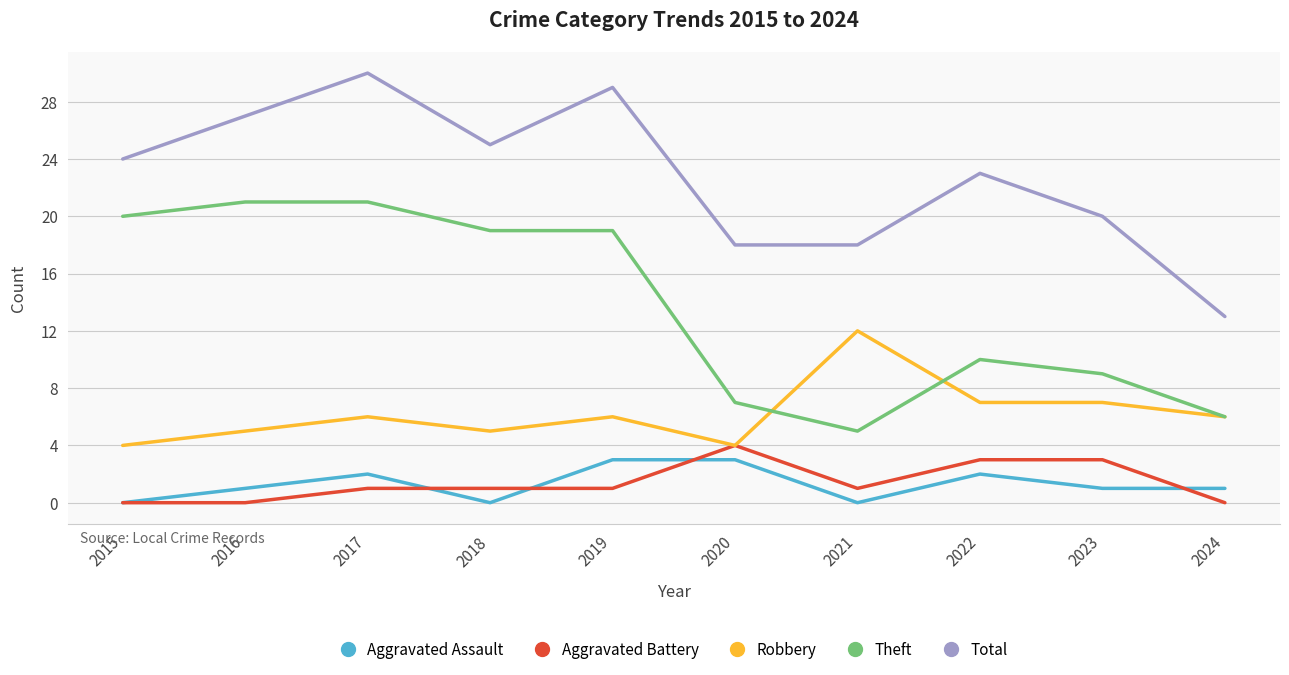

Reading left to right, what are all the values shown in this chart?

Aggravated Assault: 0	1	2	0	3	3	0	2	1	1
Aggravated Battery: 0	0	1	1	1	4	1	3	3	0
Robbery: 4	5	6	5	6	4	12	7	7	6
Theft: 20	21	21	19	19	7	5	10	9	6
Total: 24	27	30	25	29	18	18	23	20	13